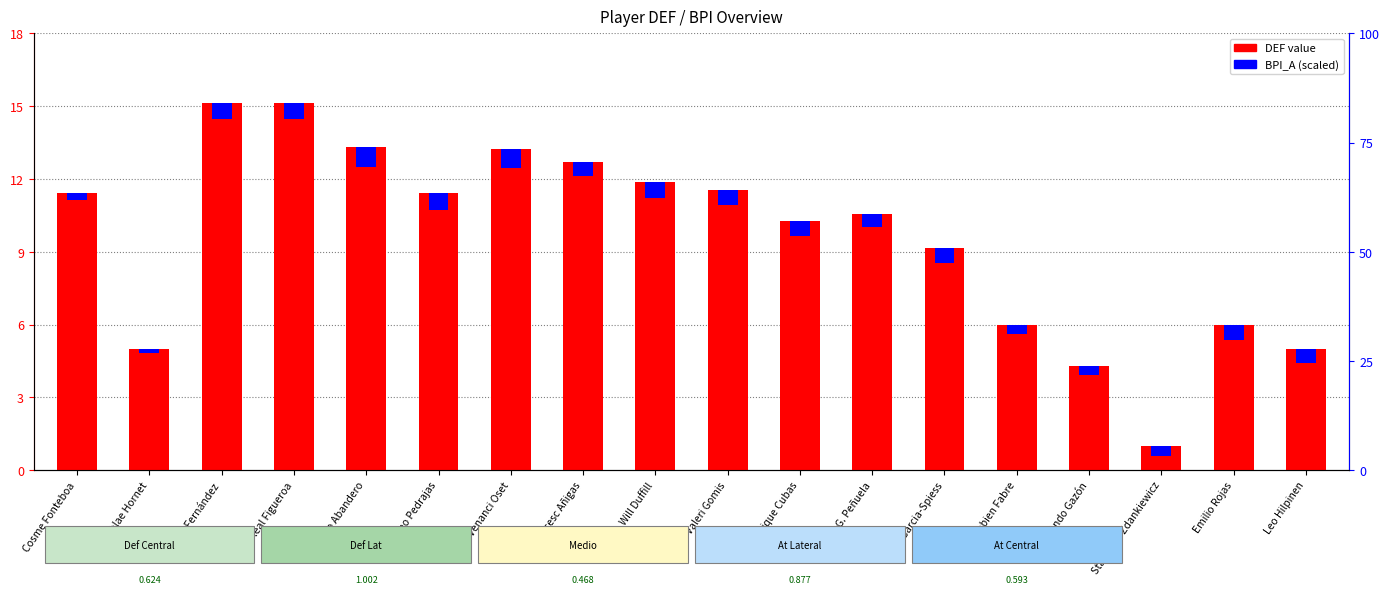

What value does the data have at Fabien Fabre?

6.0